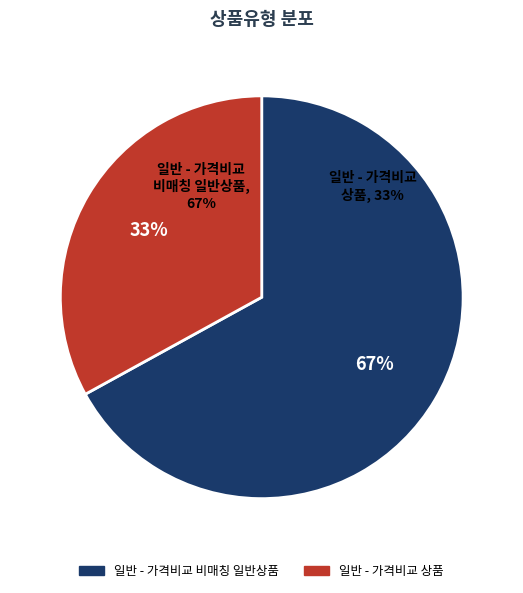

What percentage do 일반 - 가격비교 상품 and 일반 - 가격비교 비매칭 일반상품 together represent?

100.0%